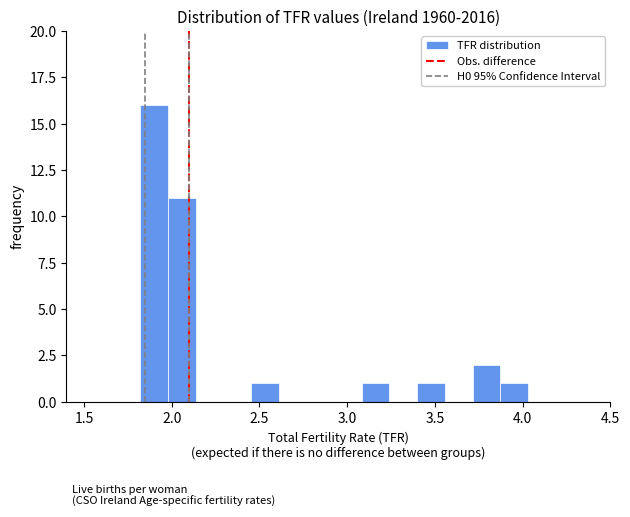

Around what value on the x-axis is the tallest bar? Give the approximate position of its centre, as read against the axis.

1.90